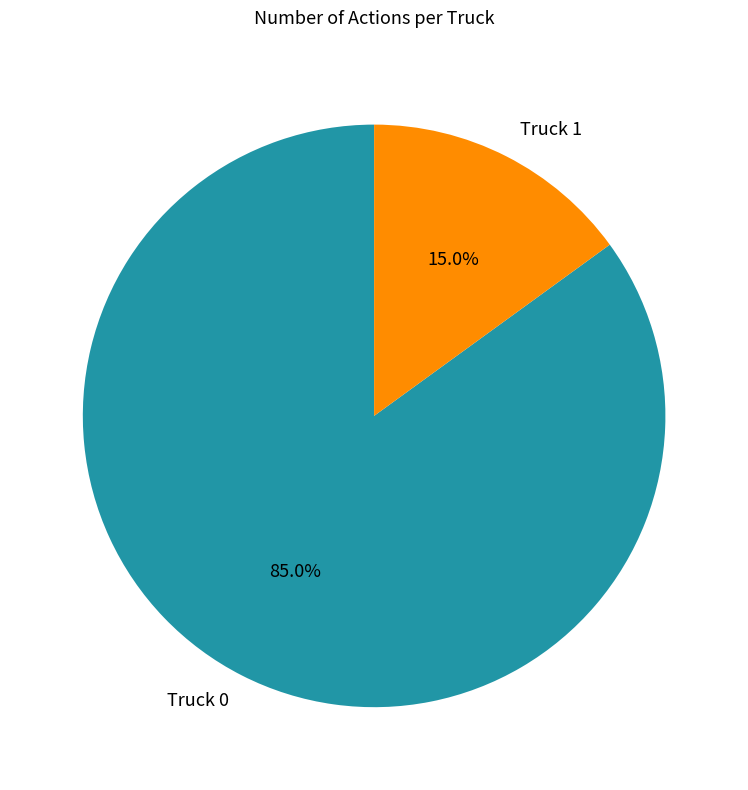

The Truck 1 slice represents 30% of the pie. True or false?

False